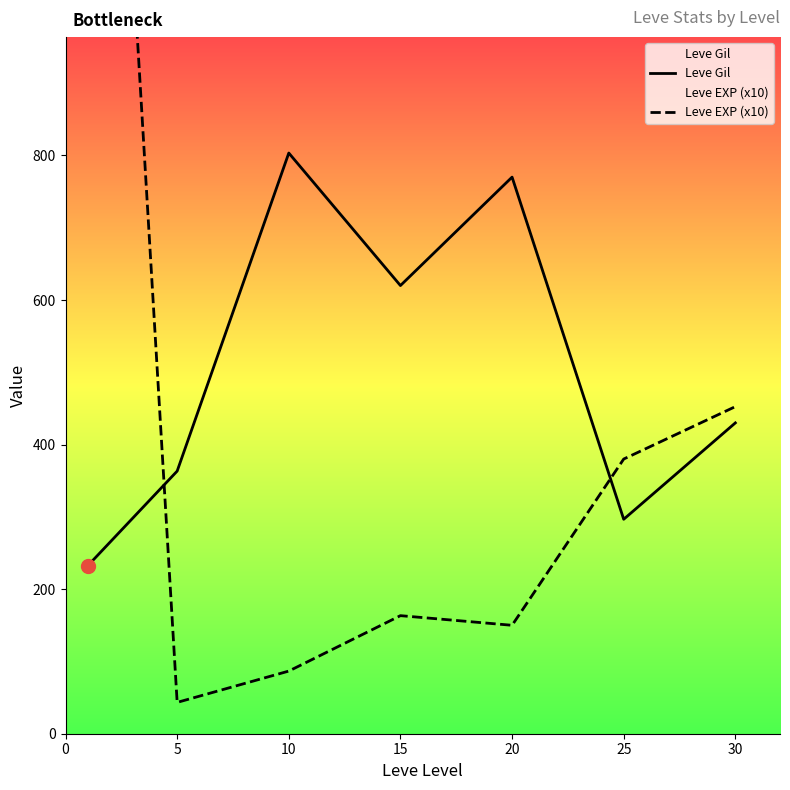

Count the number of categories in the chart.

7